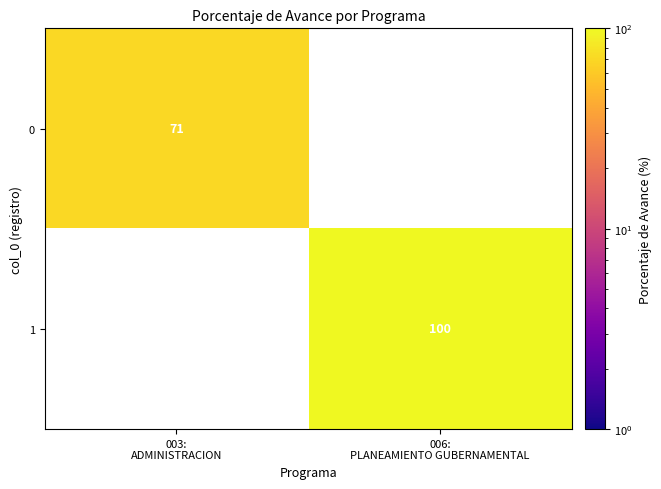

Which has a higher value, 003:
ADMINISTRACION or 006:
PLANEAMIENTO GUBERNAMENTAL?

006:
PLANEAMIENTO GUBERNAMENTAL